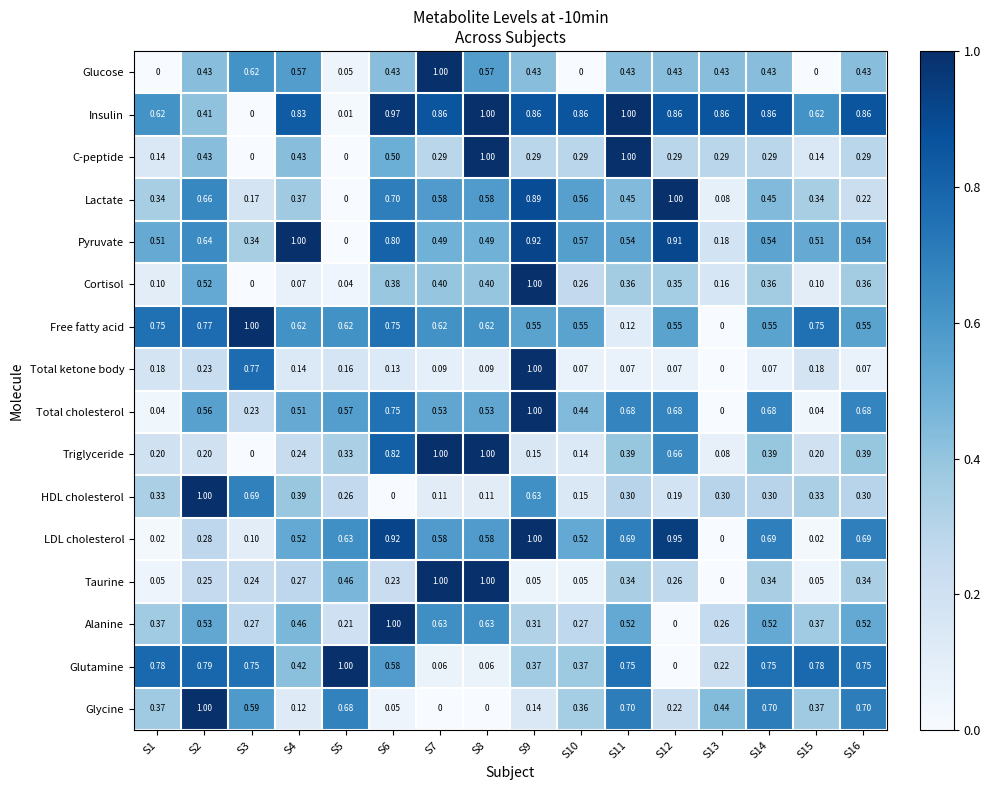

Which series has the largest total across all categories?

Insulin